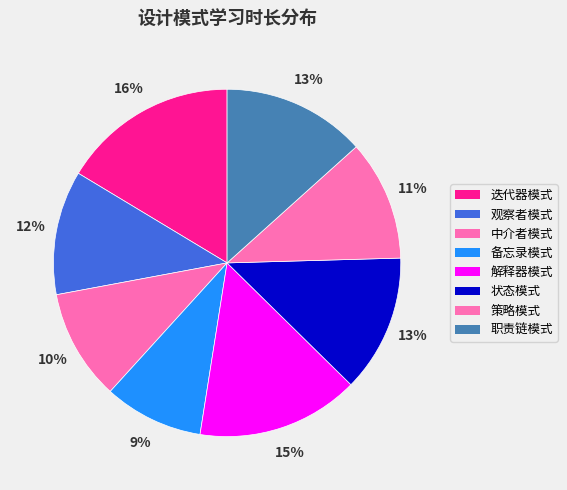

What percentage is the 职责链模式 slice, to the nearest percent?

13%